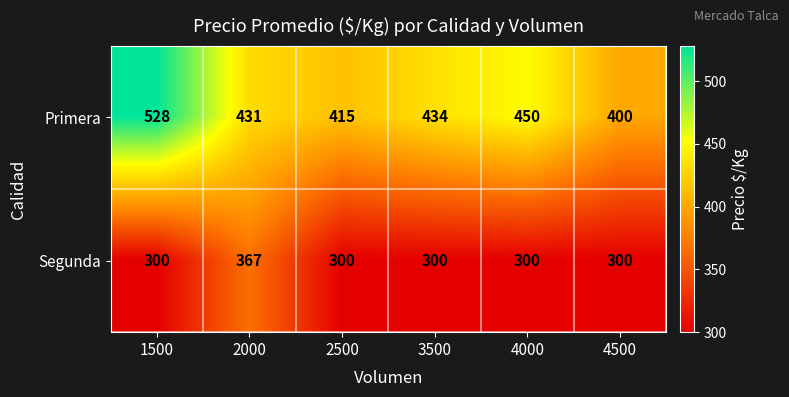

What is the difference between the highest and lowest values at 4500?

100